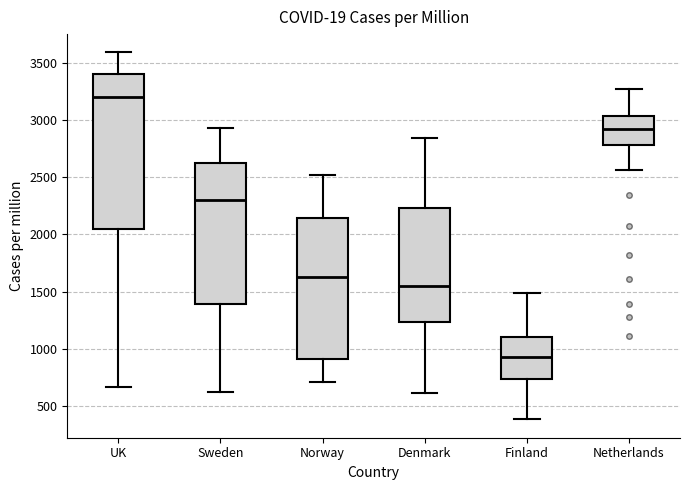

Where does the upper whisker of the box for Finland end on the y-axis? The values are not printed on the chart, so give them approximately, as read against the axis.

1500